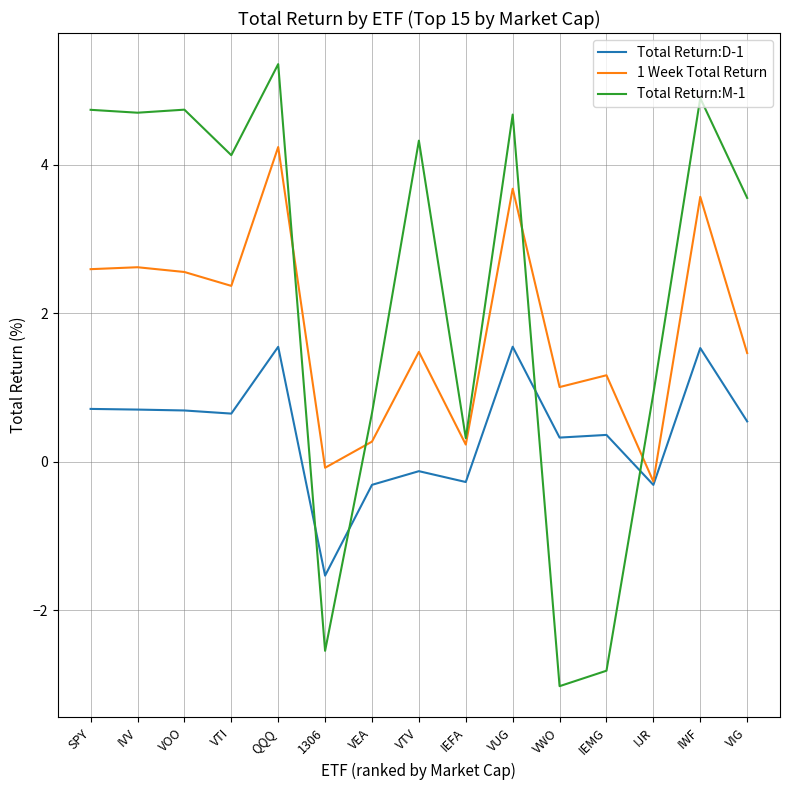

What value does the Total Return:D-1 series have at IJR?

-0.3